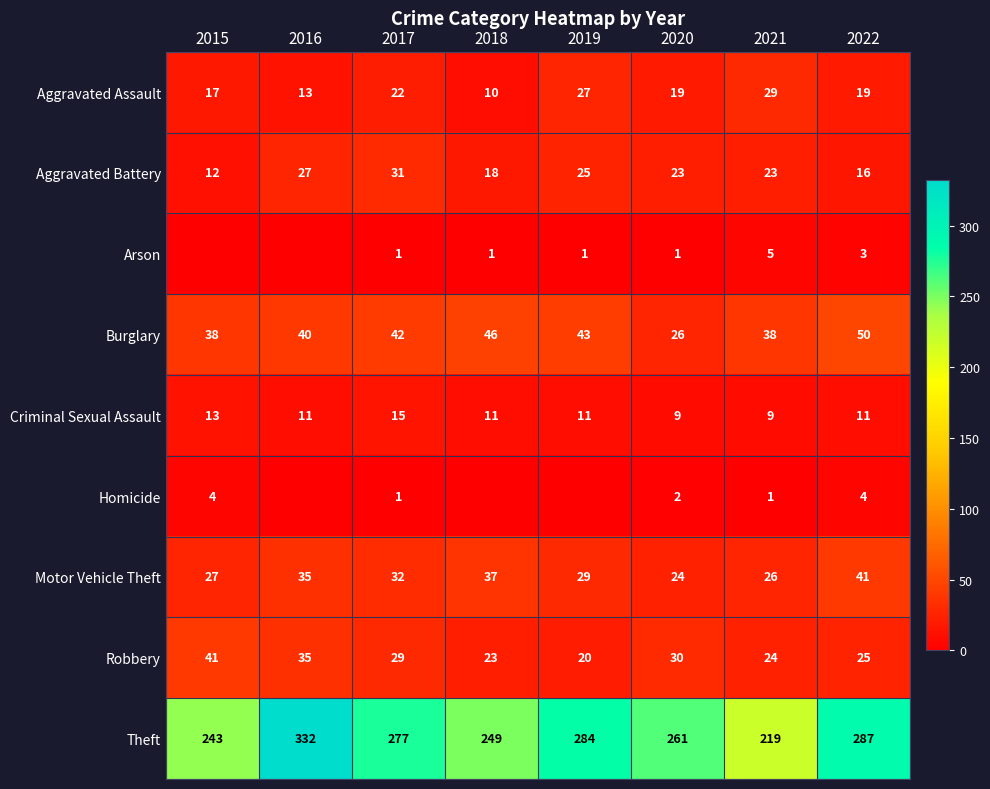

How many categories are shown in the chart?

8